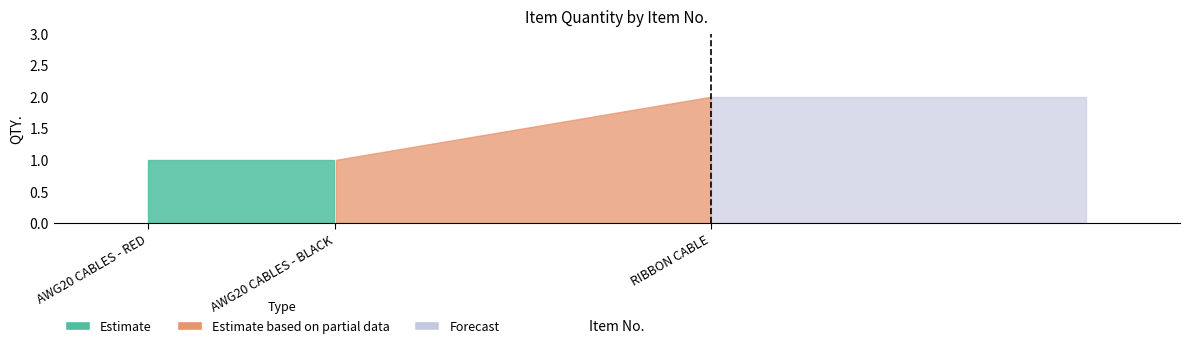

How many lines are shown in the chart?

1